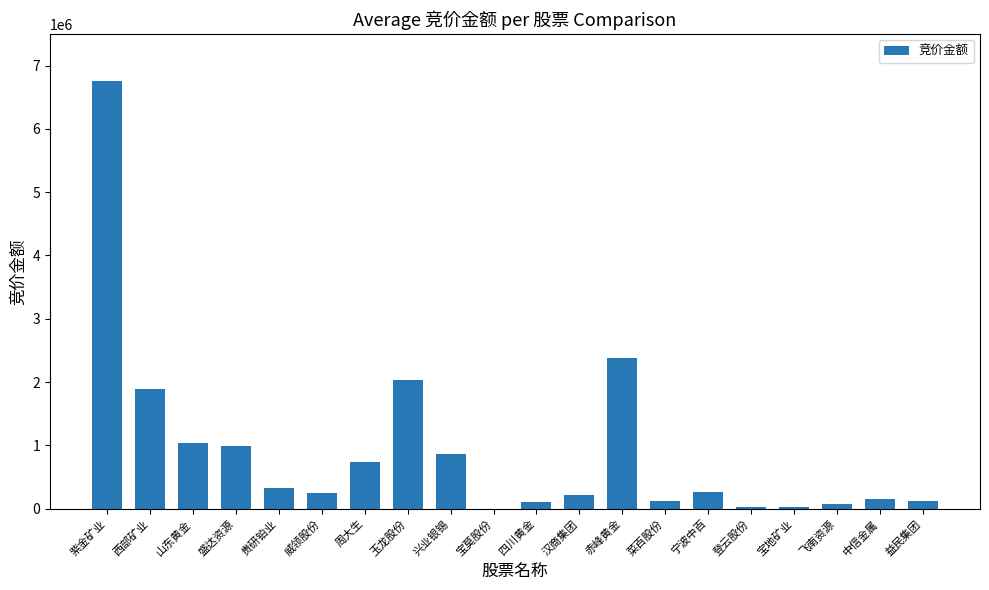

At which category does the chart reach its peak across all series?

紫金矿业